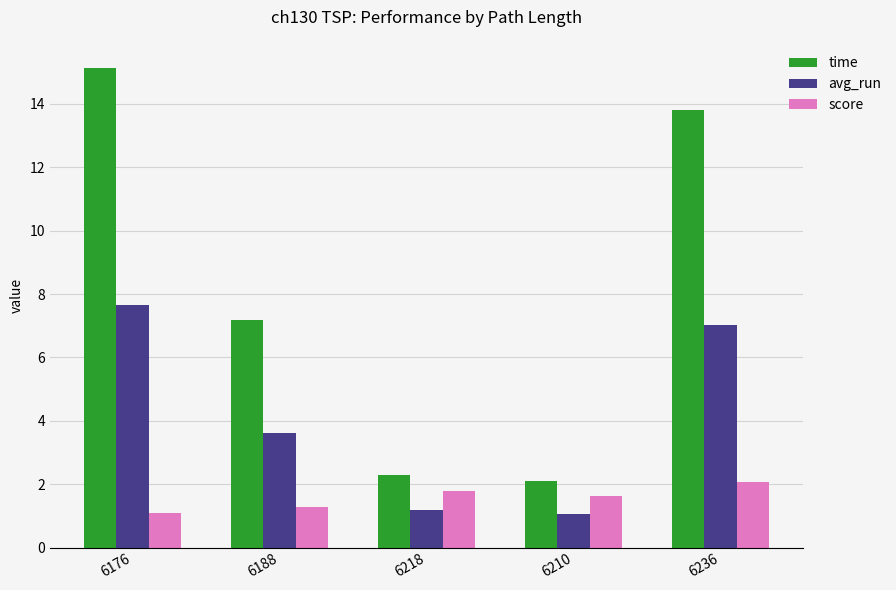

Where is score nearest to the value 1?

6176